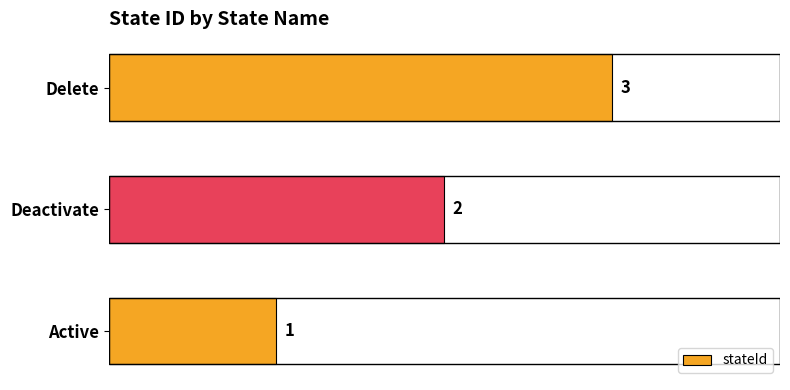

List the labels in order of value, smallest first.

Active, Deactivate, Delete